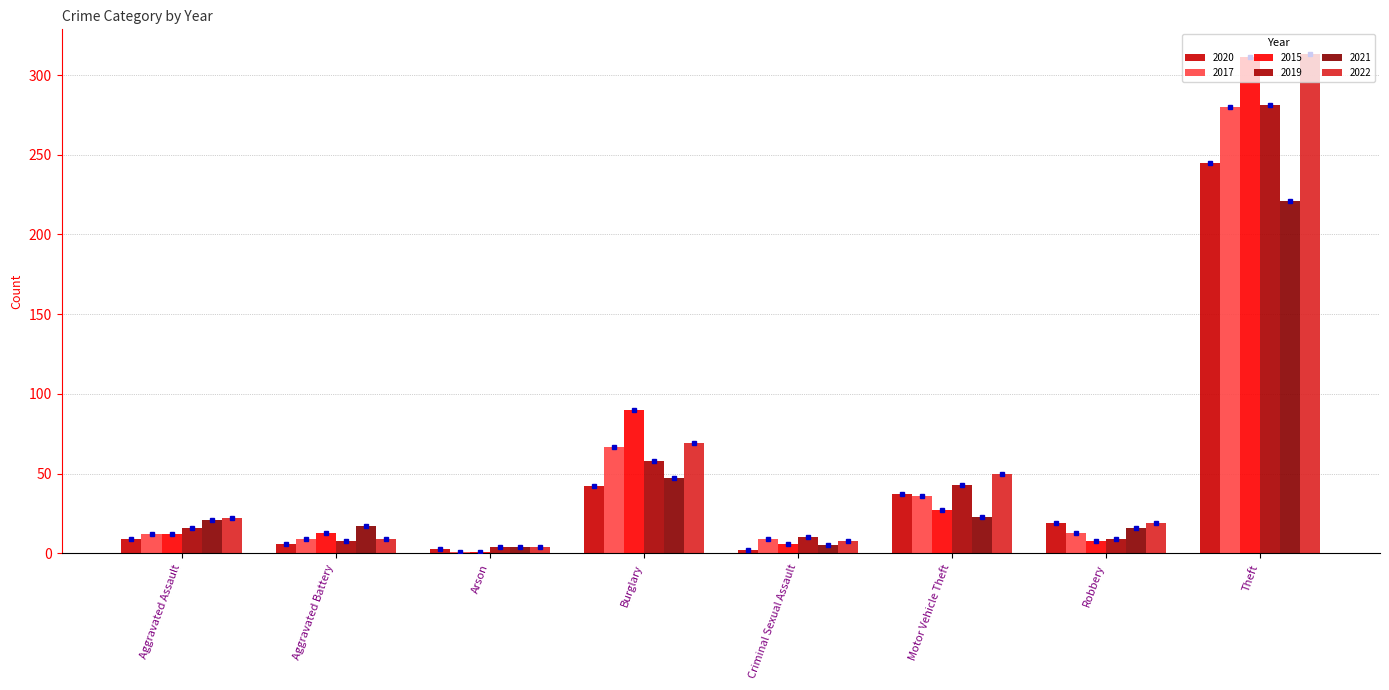

Is the value of 2015 at Arson greater than the value of 2021 at Robbery?

No